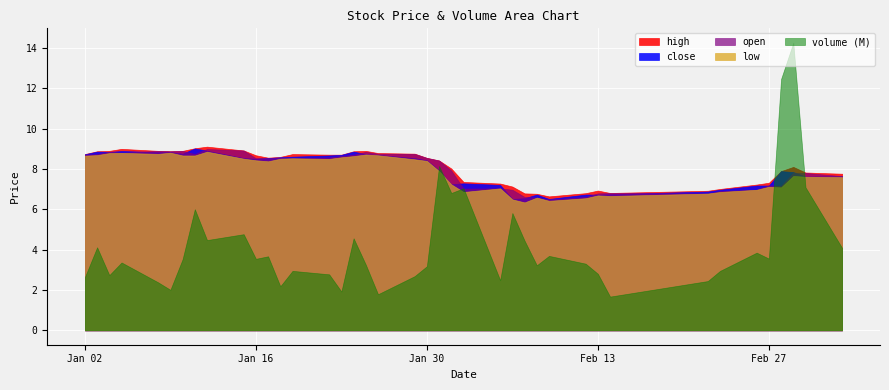

At how many categories does at least one series exceed 8?

24